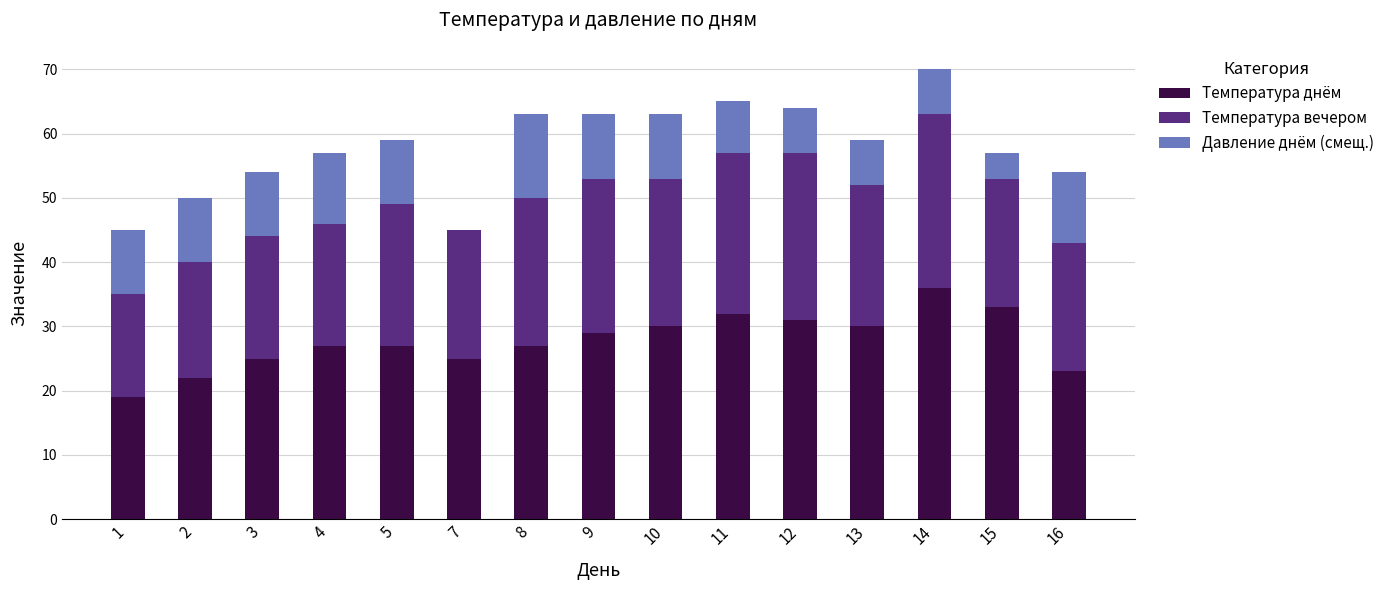

The Температура днём series shows 32 at 11. True or false?

True